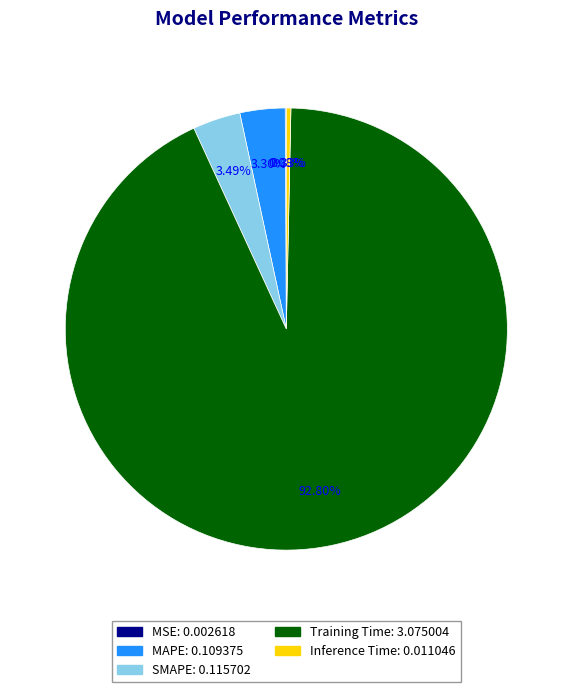

What is the majority slice?

Training Time